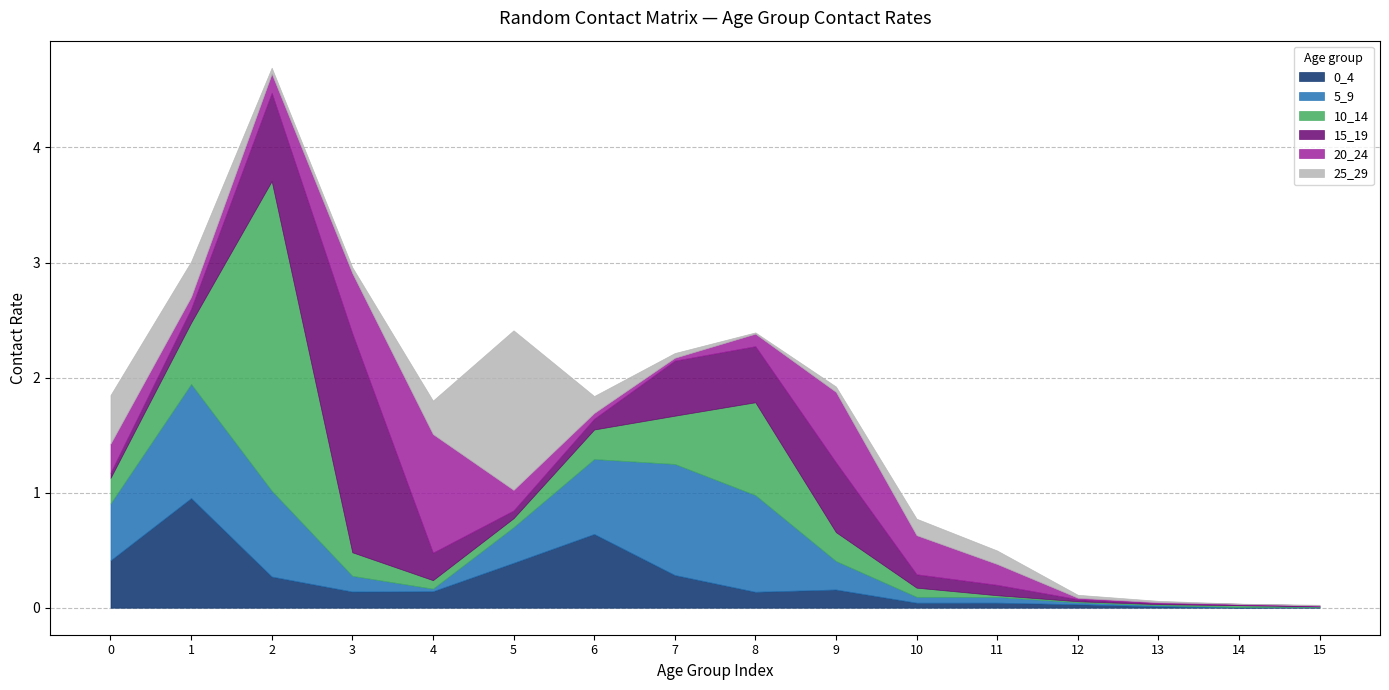

Reading right to left, transcribe all the data shown in this chart.

0_4: 0.0	0.0	0.0	0.0	0.0	0.0	0.2	0.1	0.3	0.6	0.4	0.1	0.1	0.3	1.0	0.4
5_9: 0.0	0.0	0.0	0.0	0.1	0.1	0.2	0.8	1.0	0.7	0.3	0.0	0.1	0.7	1.0	0.5
10_14: 0.0	0.0	0.0	0.0	0.0	0.1	0.3	0.8	0.4	0.3	0.1	0.1	0.2	2.7	0.5	0.2
15_19: 0.0	0.0	0.0	0.0	0.1	0.1	0.6	0.5	0.5	0.1	0.1	0.2	1.9	0.8	0.1	0.0
20_24: 0.0	0.0	0.0	0.0	0.2	0.3	0.6	0.1	0.0	0.1	0.2	1.0	0.5	0.2	0.1	0.3
25_29: 0.0	0.0	0.0	0.0	0.1	0.1	0.0	0.0	0.0	0.1	1.4	0.3	0.1	0.1	0.3	0.4